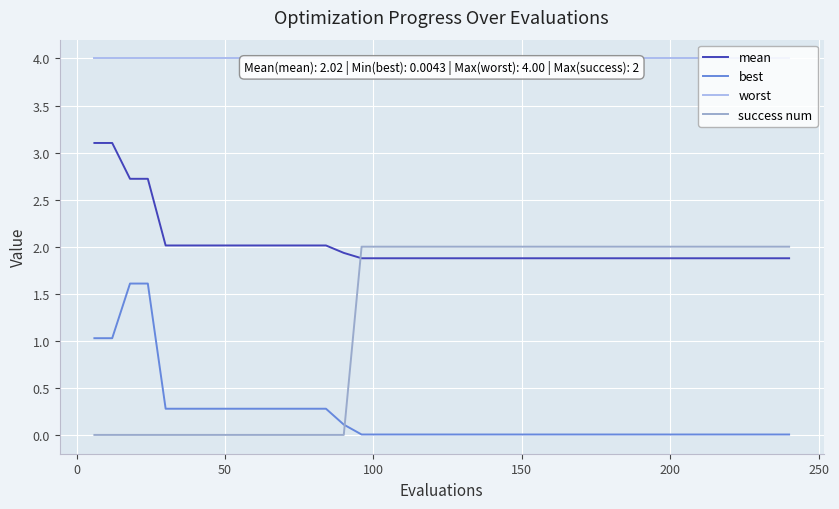

Which series has the largest total across all categories?

worst